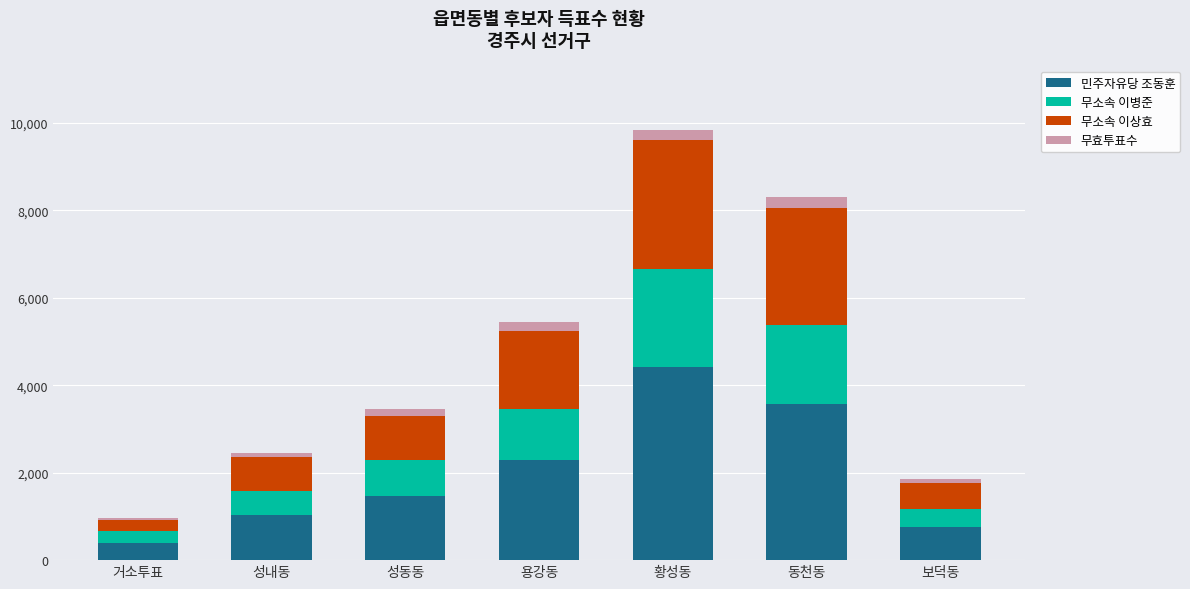

How many bars are there in total?

7